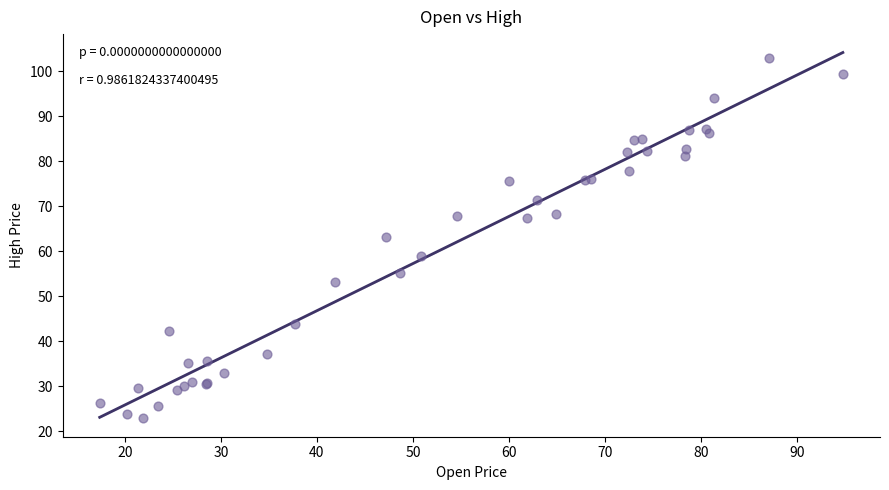

What Y value in the scatter plot is closest to 62?

63.2